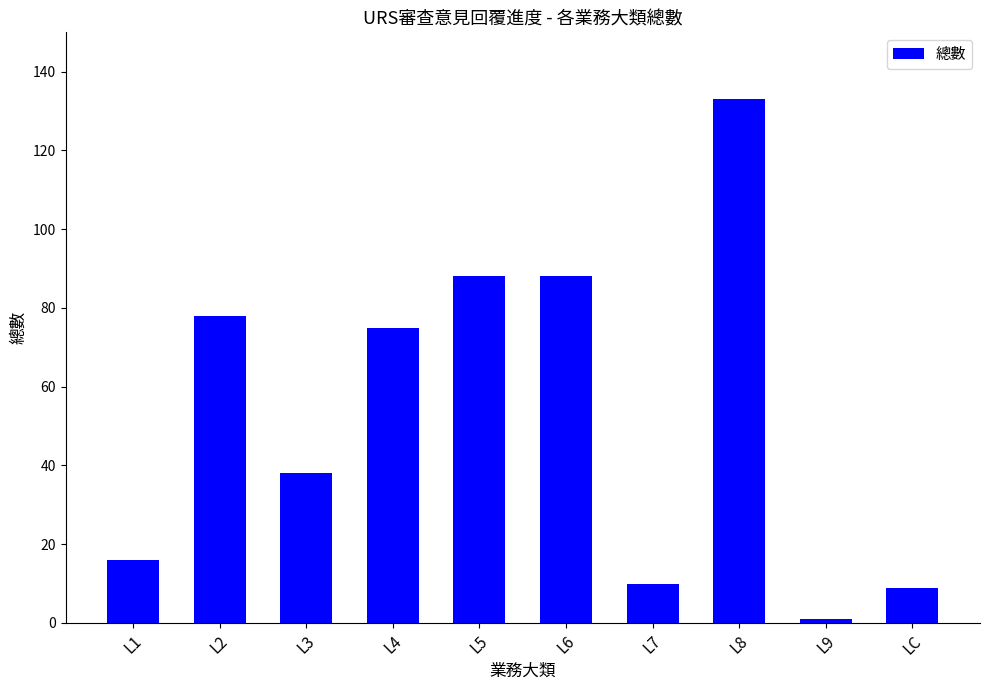

What position from the right is L6?

5